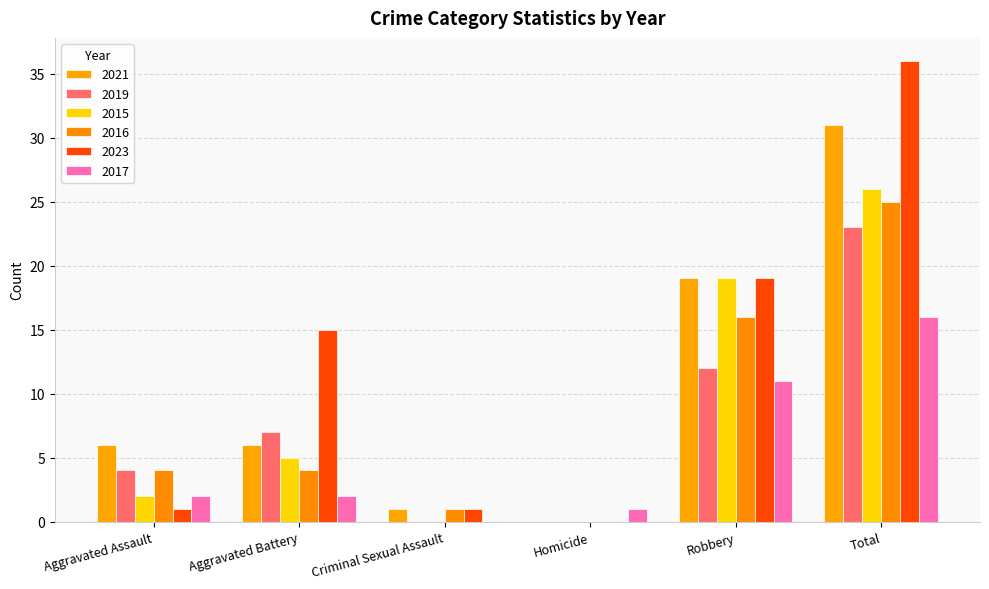

What is the spread (max minus min) of values at Homicide?

1